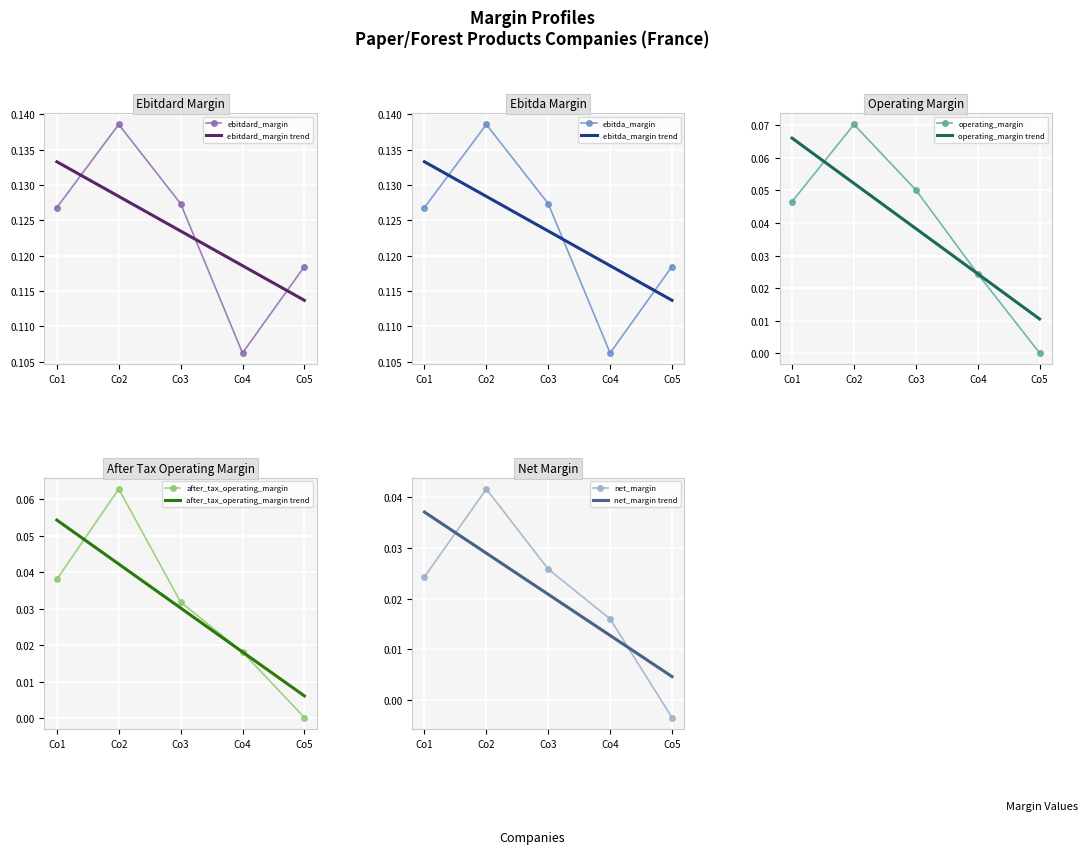

The ebitdard_margin trend series shows 0.2 at Co3. True or false?

False